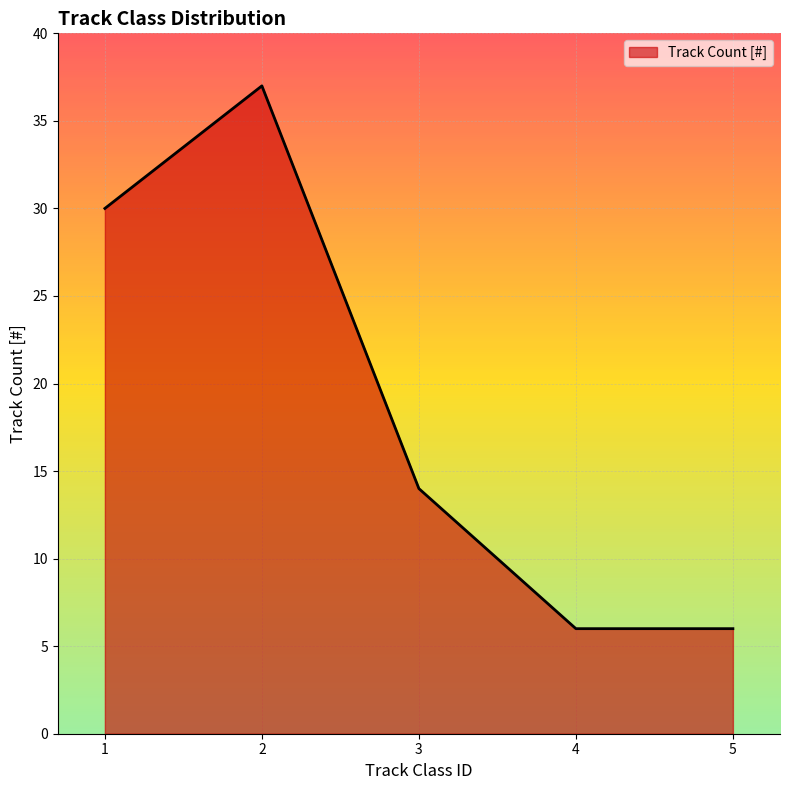

At which label does the data first exceed 14?

1